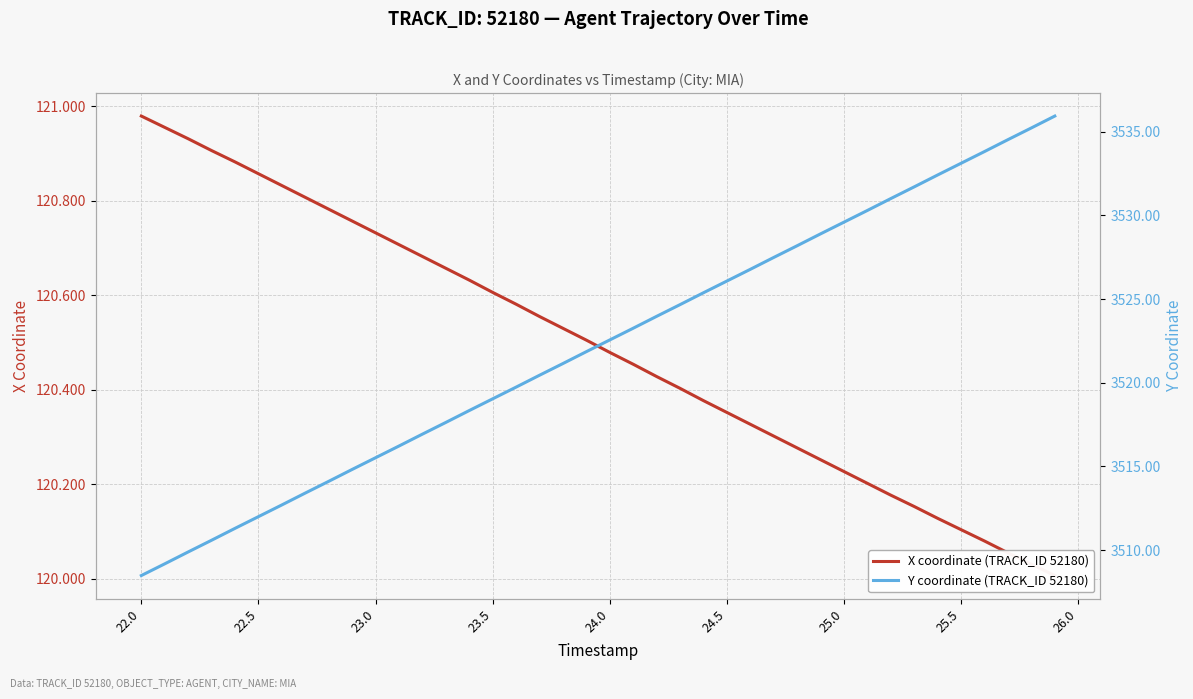

What is the label of the 15th point from the right?

24.5